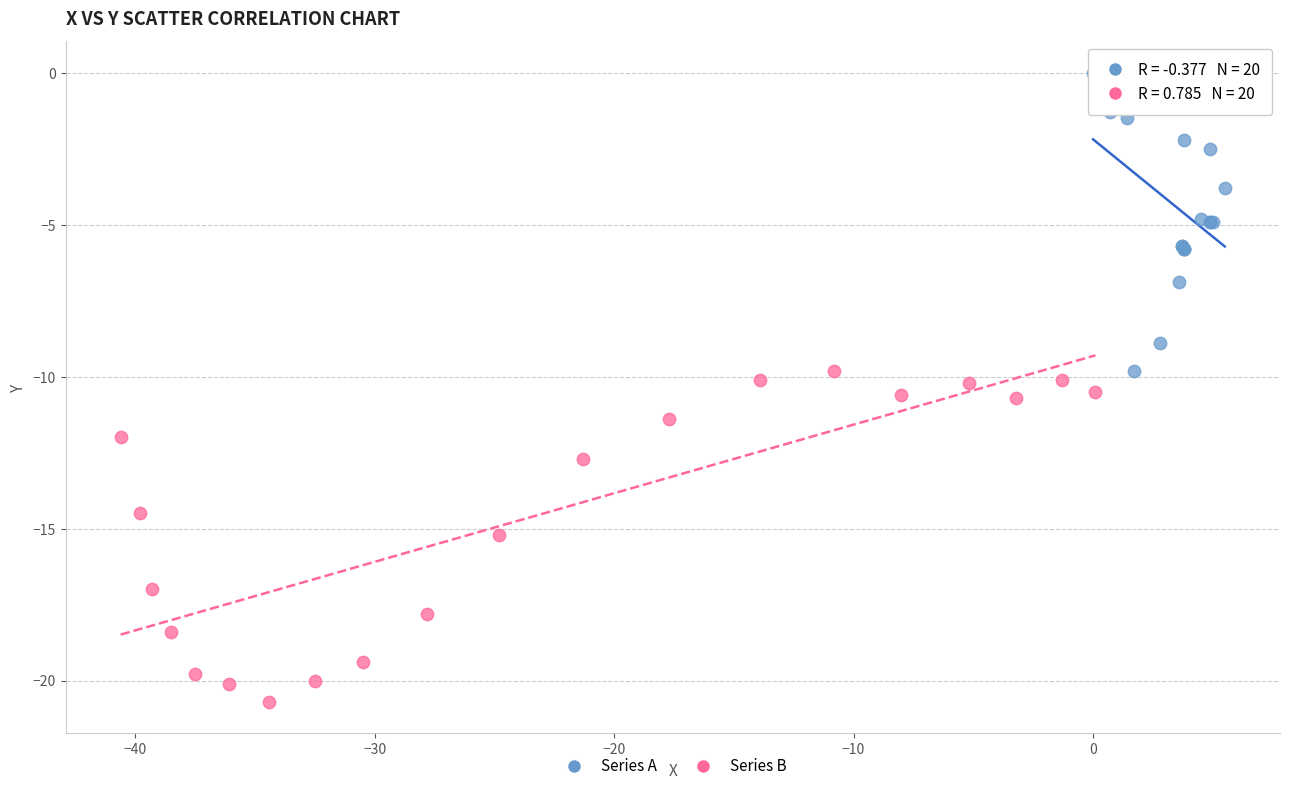

Which series contains the highest Y value?

Series A